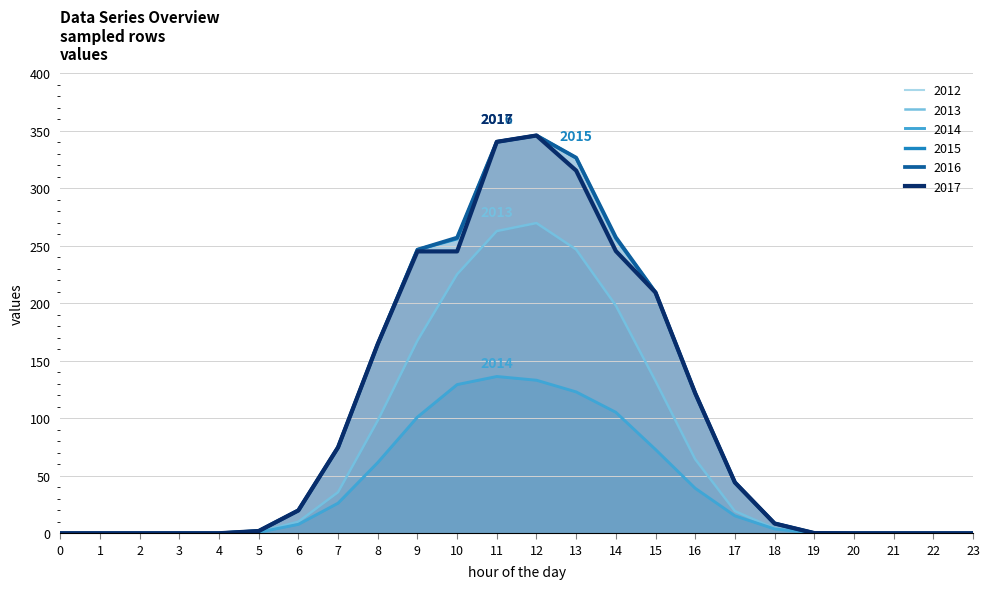

What is the maximum value for 2014?

136.2